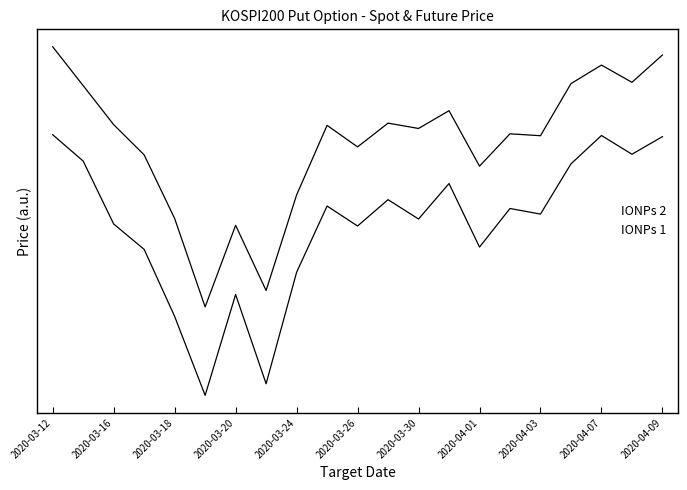

Is this an area chart (filled region under the line)?

No